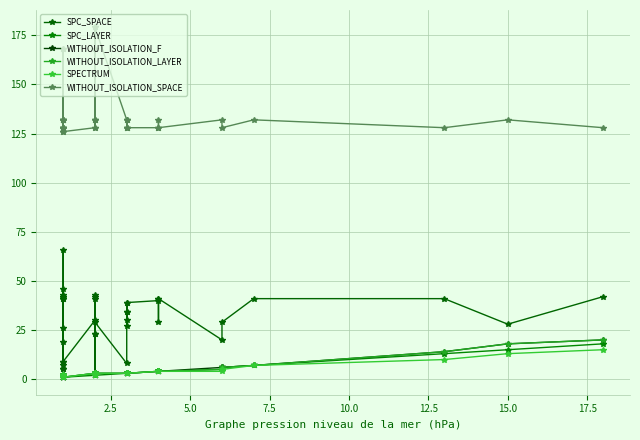

What are all the series names shown in the legend?

SPC_SPACE, SPC_LAYER, WITHOUT_ISOLATION_F, WITHOUT_ISOLATION_LAYER, SPECTRUM, WITHOUT_ISOLATION_SPACE